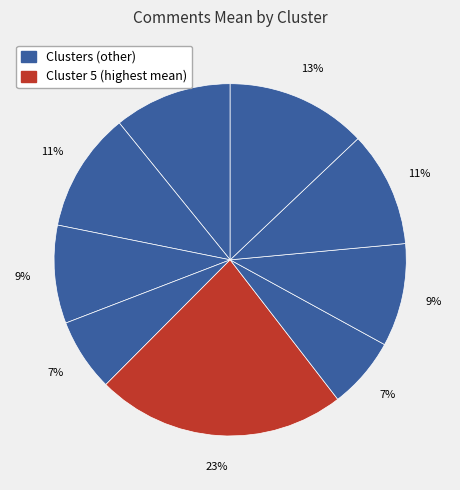

How many slices are in this pie chart?

9